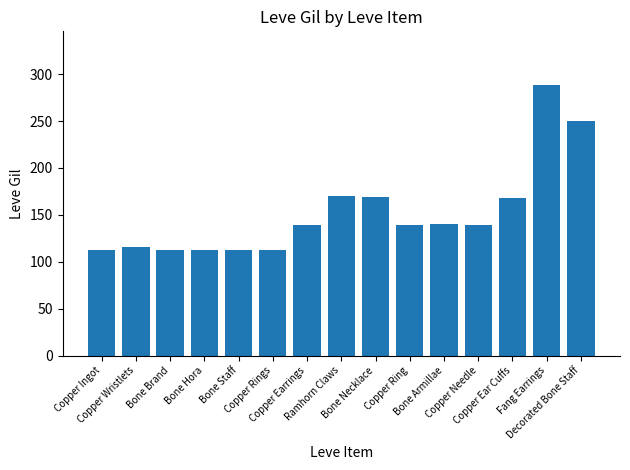

What is the difference between the maximum and minimum values?

176